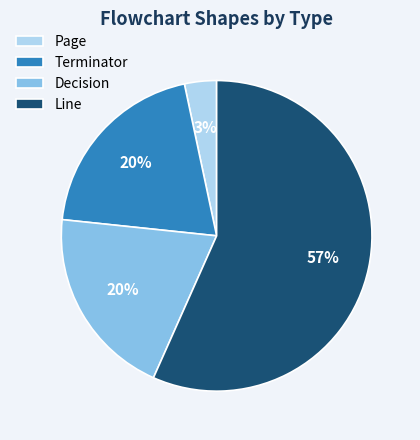

Do Line and Page together represent more than half of the pie?

Yes